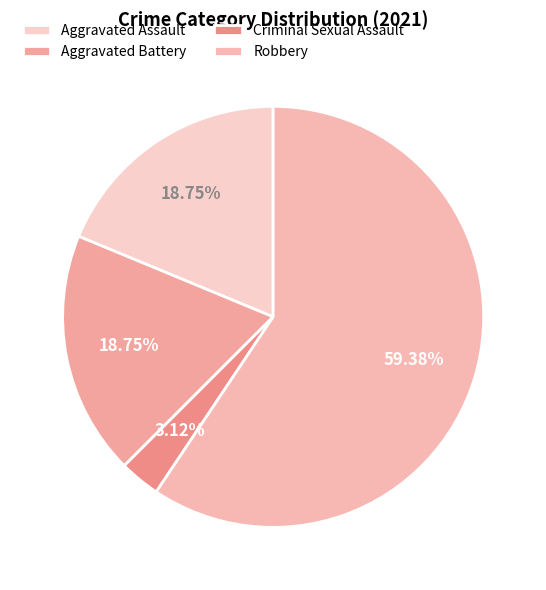

Does Aggravated Battery represent more than half of the total?

No